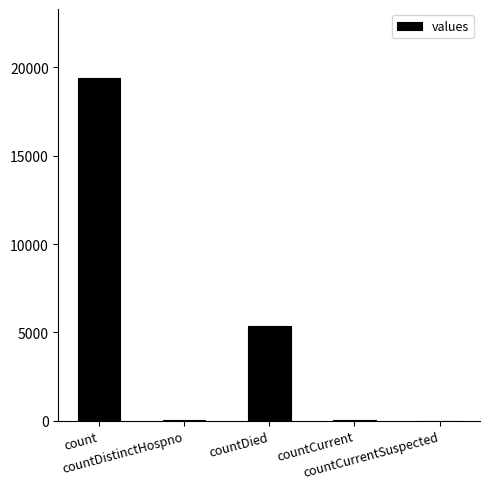

What is the greatest value displayed?

19420